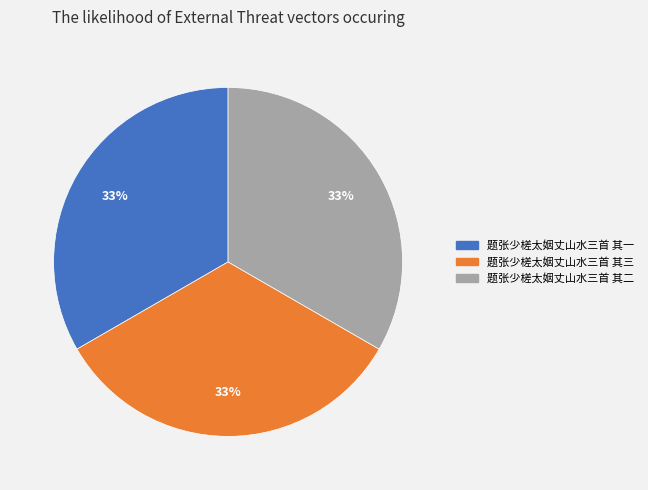

What is the ratio of the value at 题张少槎太姻丈山水三首 其三 to the value at 题张少槎太姻丈山水三首 其二?

1.0